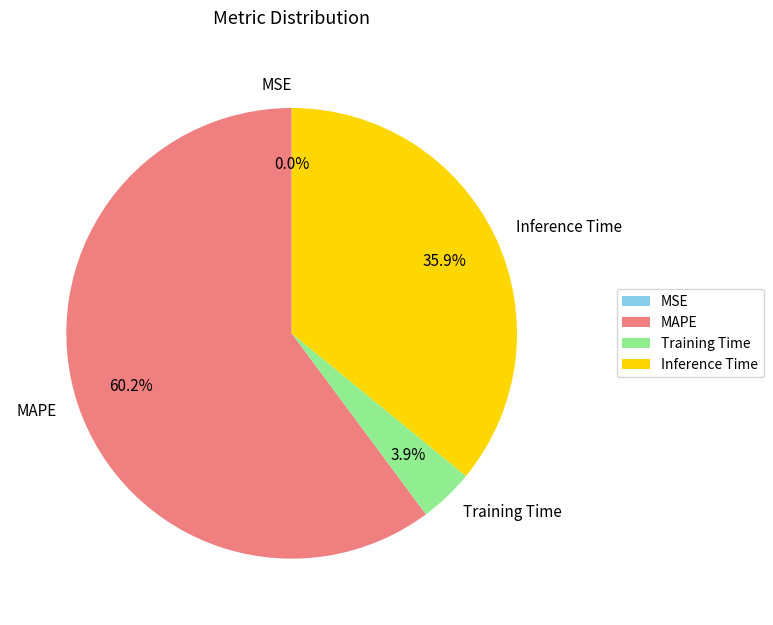

Does any single category account for the majority?

Yes